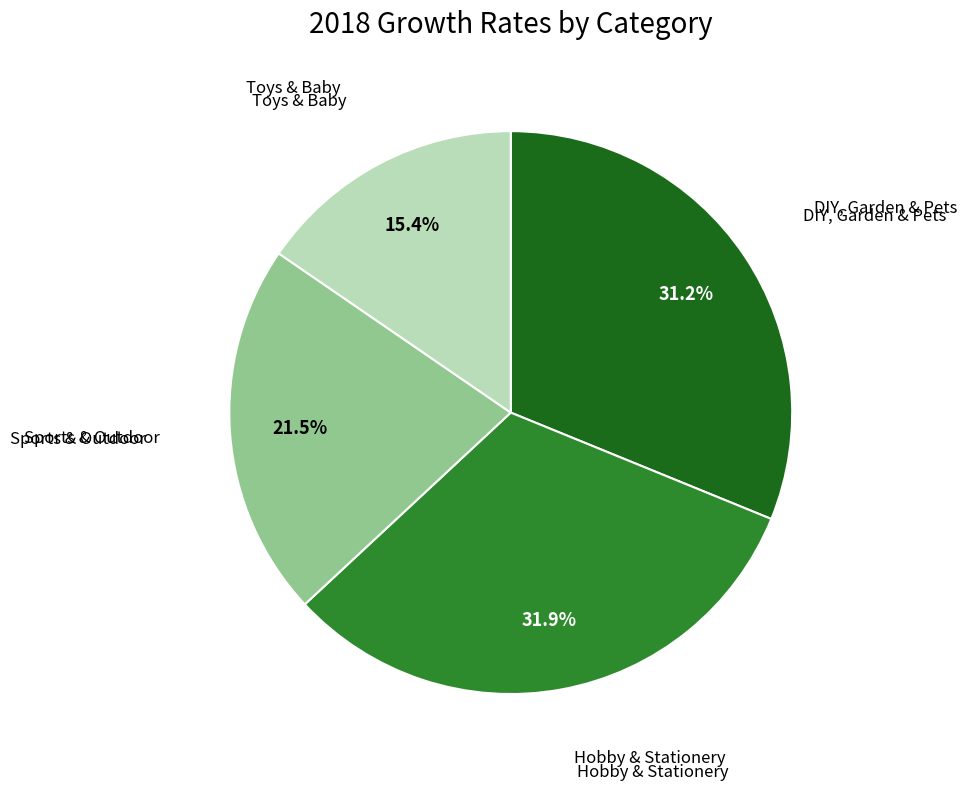

Is there a majority slice in this chart?

No